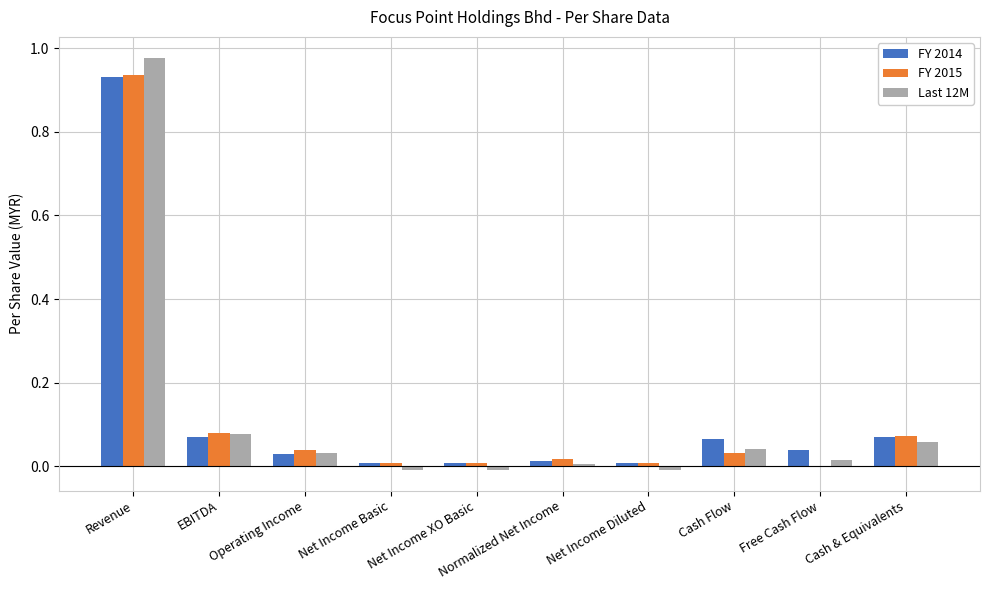

Between Net Income Diluted and Free Cash Flow, which series saw the biggest shift?

FY 2014